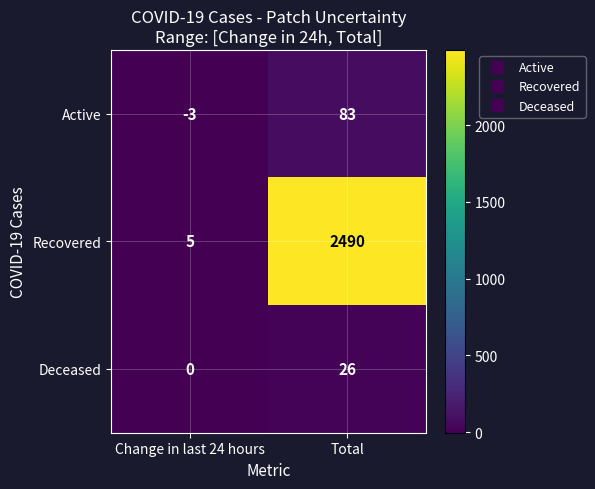

At which category is the sum across all series the highest?

Total